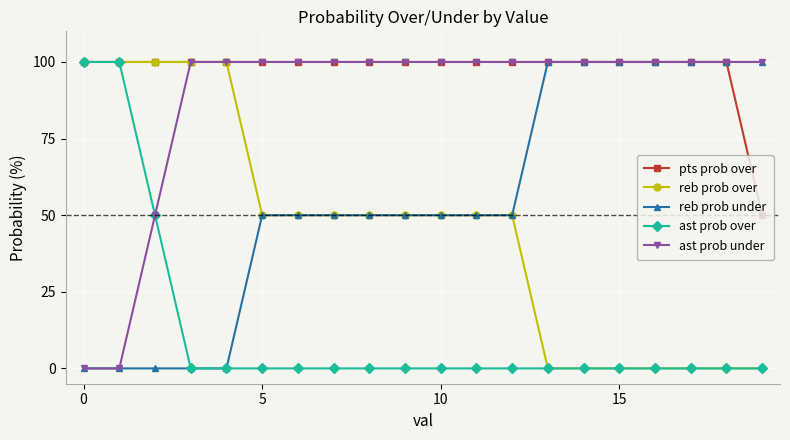

At how many categories does at least one series exceed 77?

20